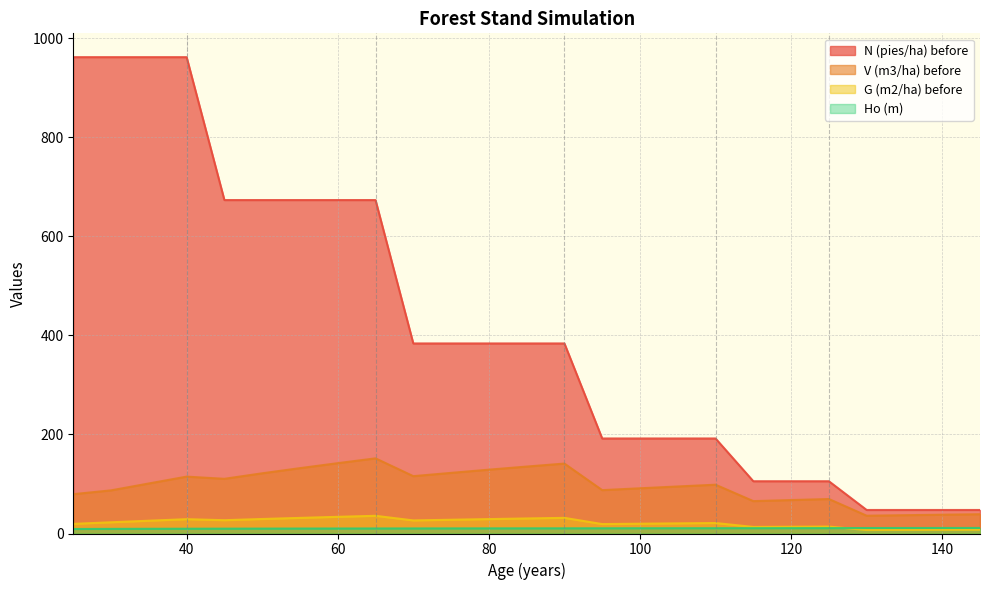

What is the sum of the N (pies/ha) before values at 70 and 55?

1057.2